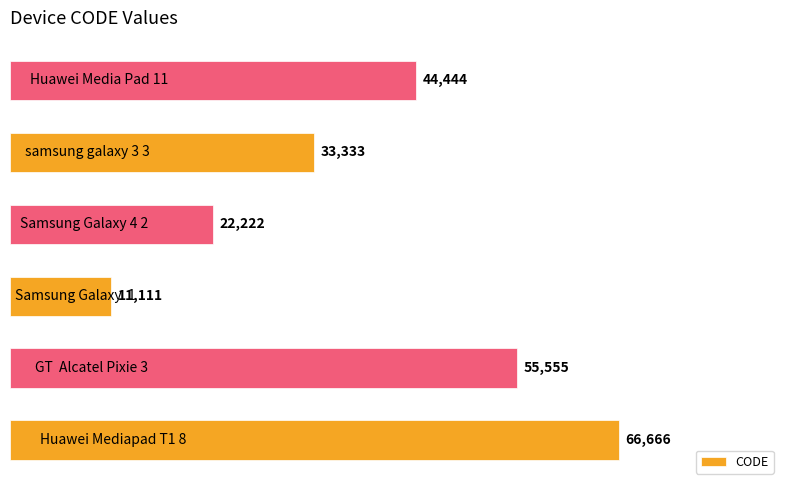

Count the values in the range 22222 to 55555.

4